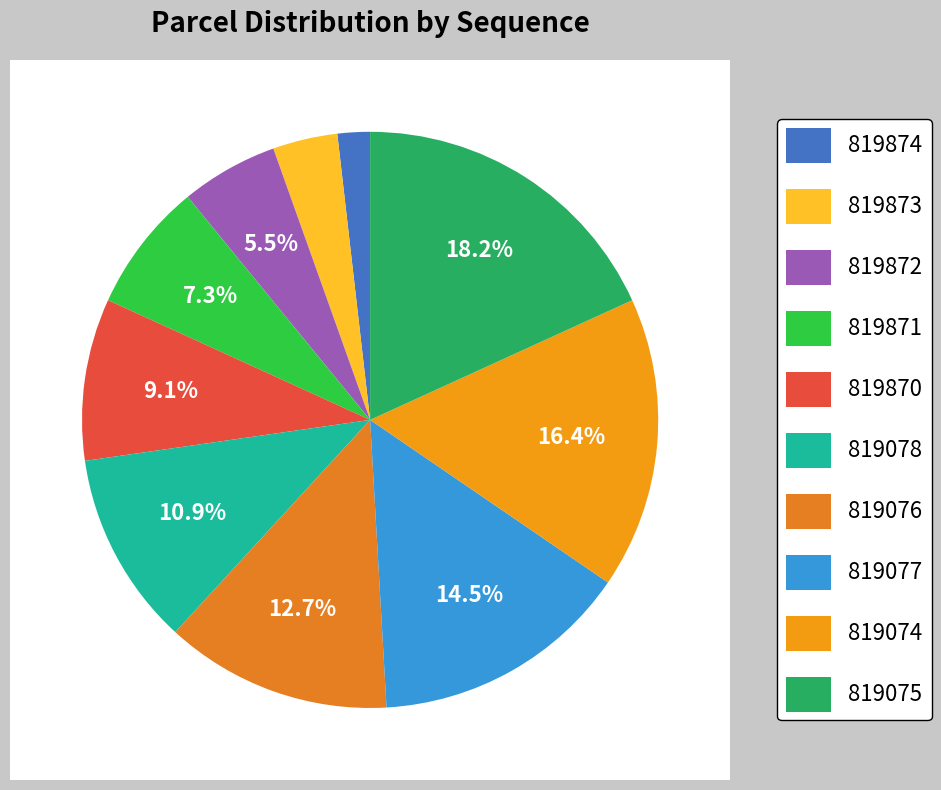

Approximately how many times larger is the value at 819075 compared to 819871?

2.5